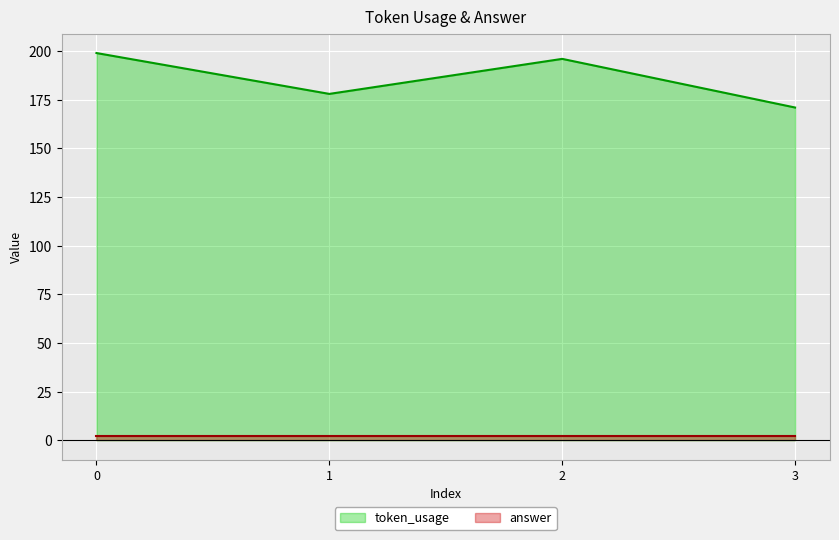

How many interior local valleys (lower than both neighbors) does the data have?

1